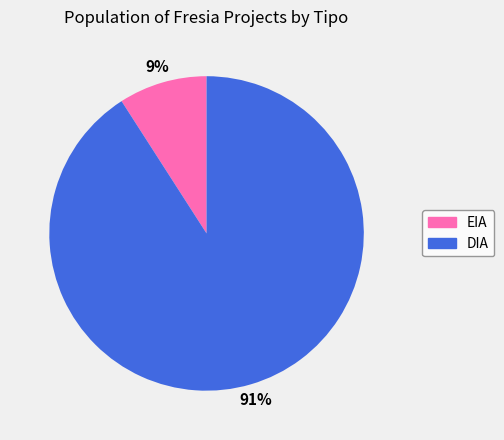

Count the number of slices in the pie.

2